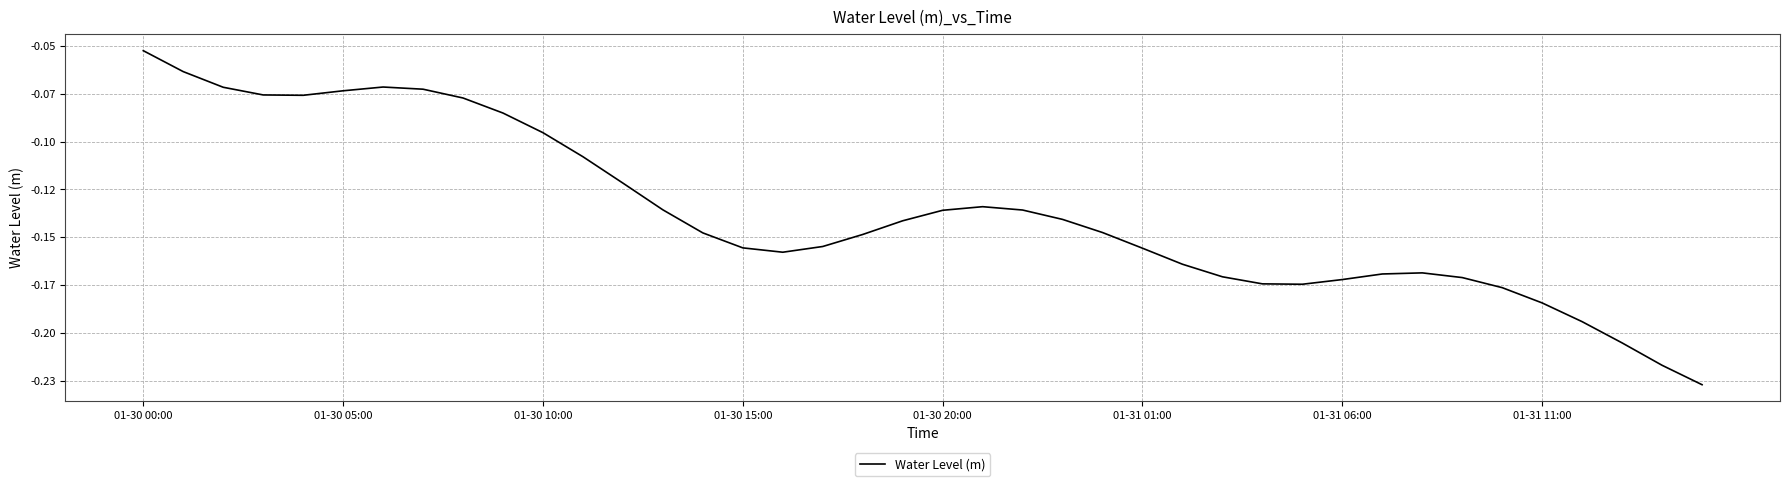

What is the minimum value shown in the chart?

-0.2